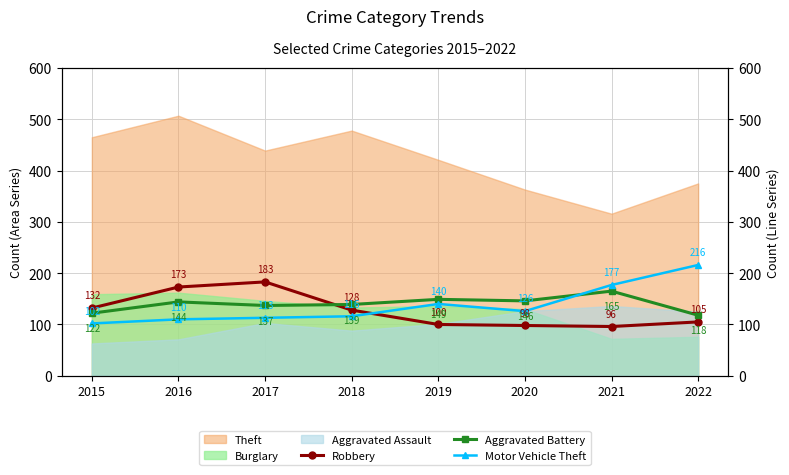

What is the difference between the maximum and minimum values in the Aggravated Battery series?

47